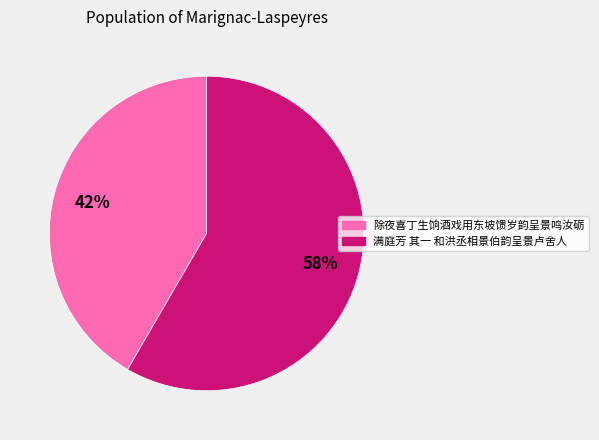

How many slices are in this pie chart?

2